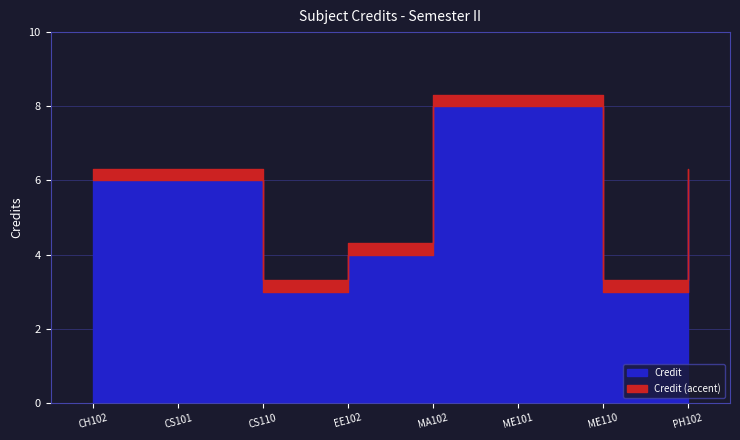

Where does the data first go above 6?

5